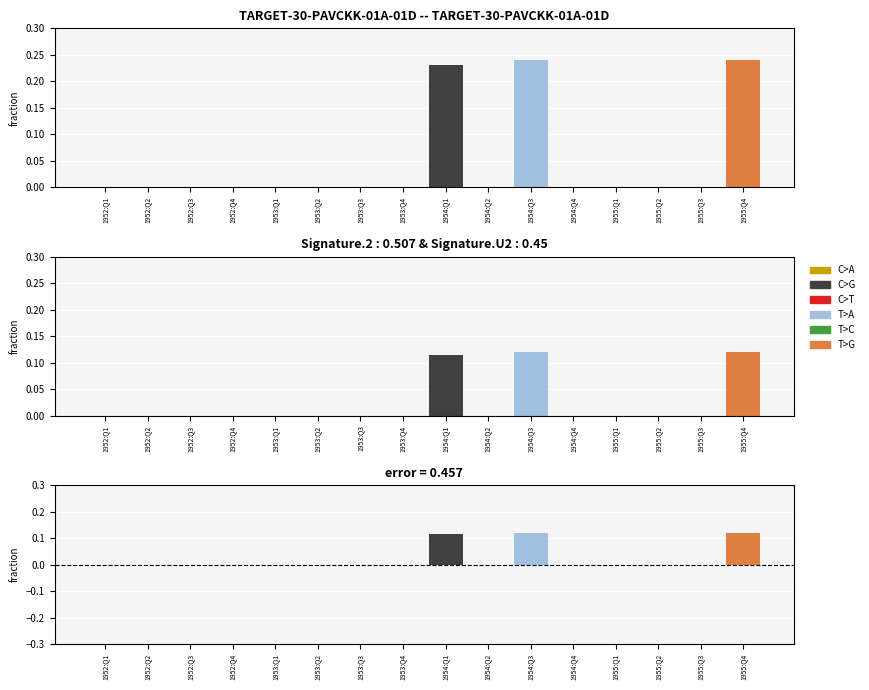

What is the label of the 7th bar from the left?

1953:Q3